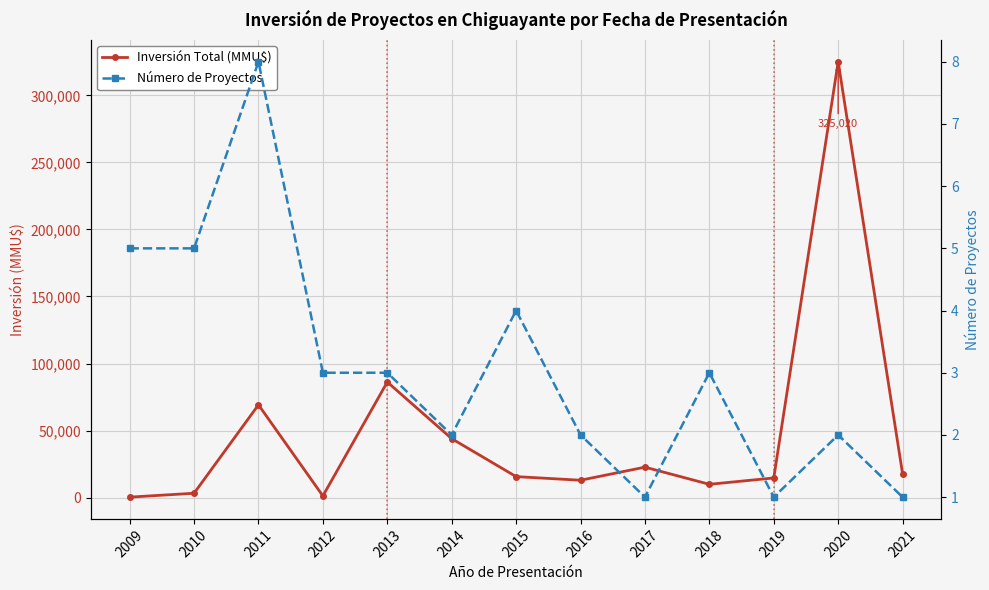

At which category is the sum across all series the highest?

2020